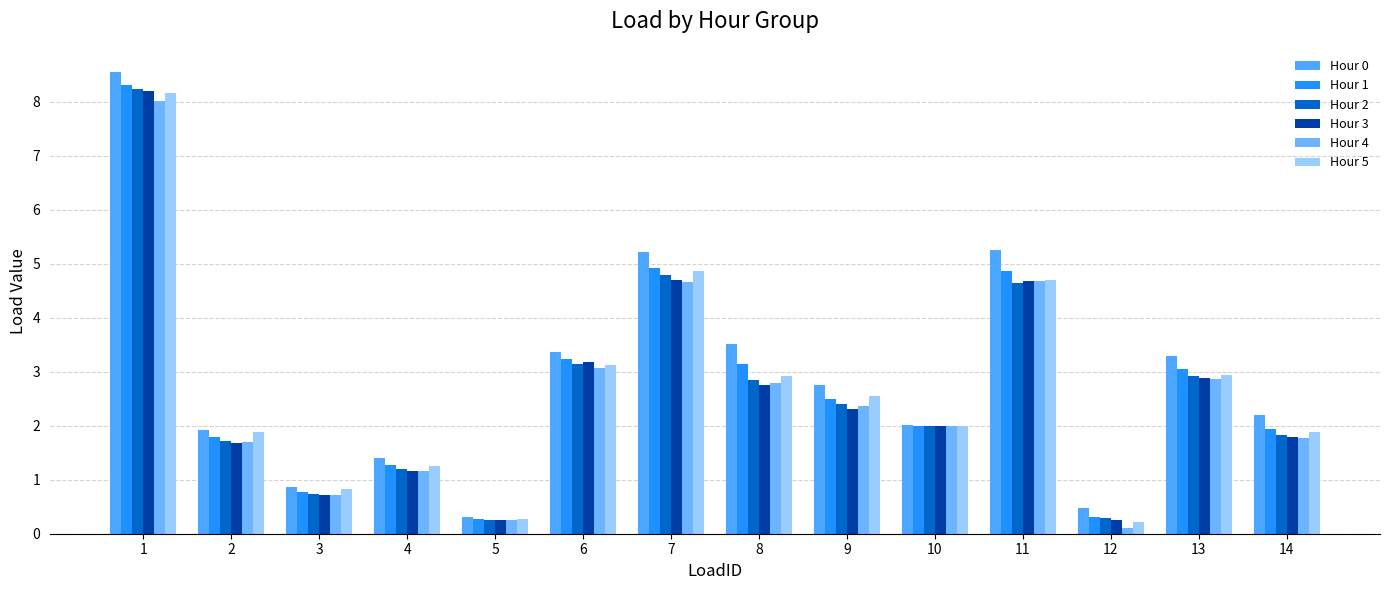

Read the Hour 5 value at 1.

8.2